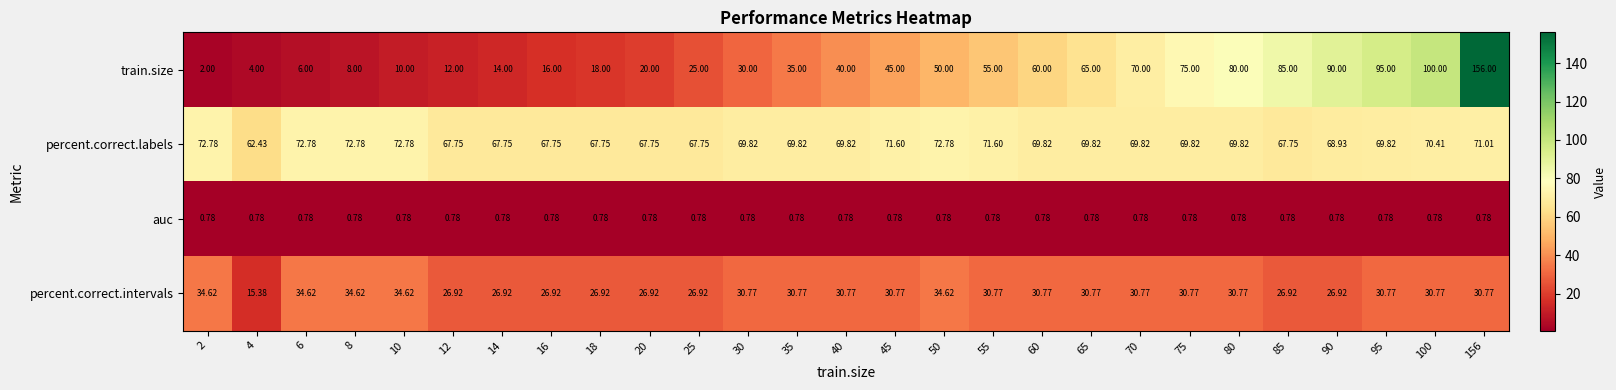

Which series changed the most between 2 and 75?

train.size